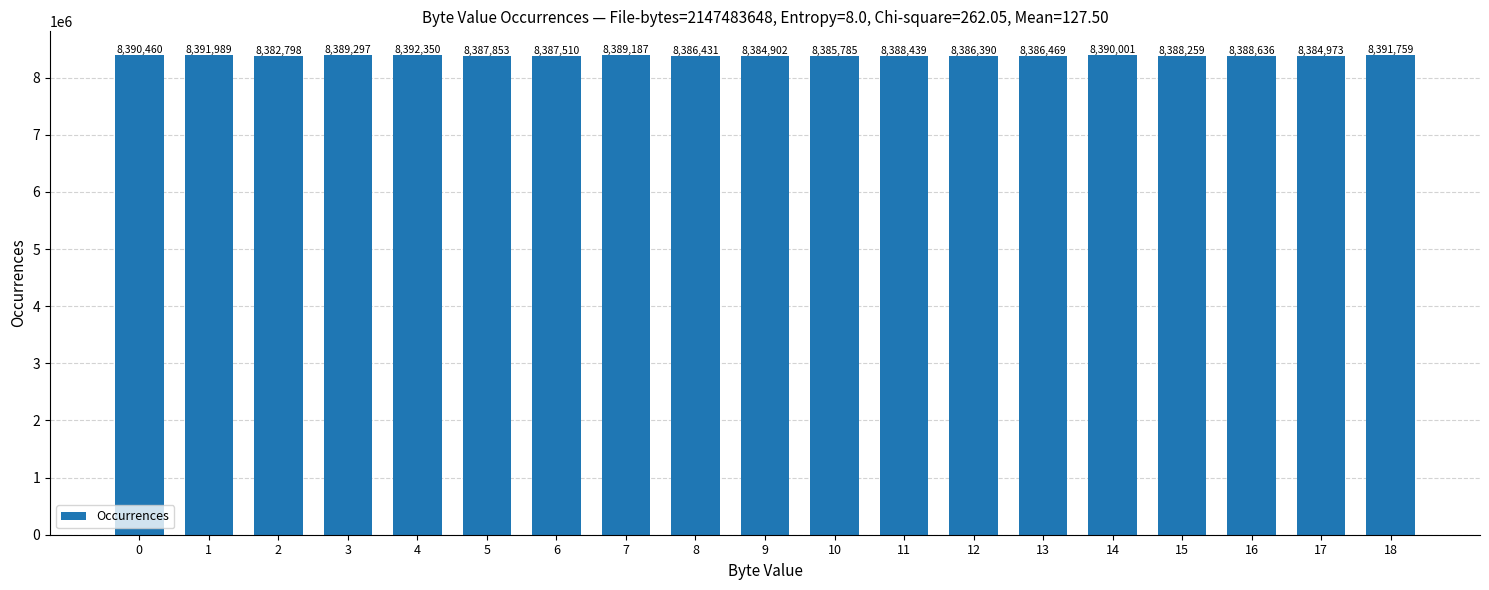

Rank the categories by value from lowest to highest.

2, 9, 17, 10, 12, 8, 13, 6, 5, 15, 11, 16, 7, 3, 14, 0, 18, 1, 4